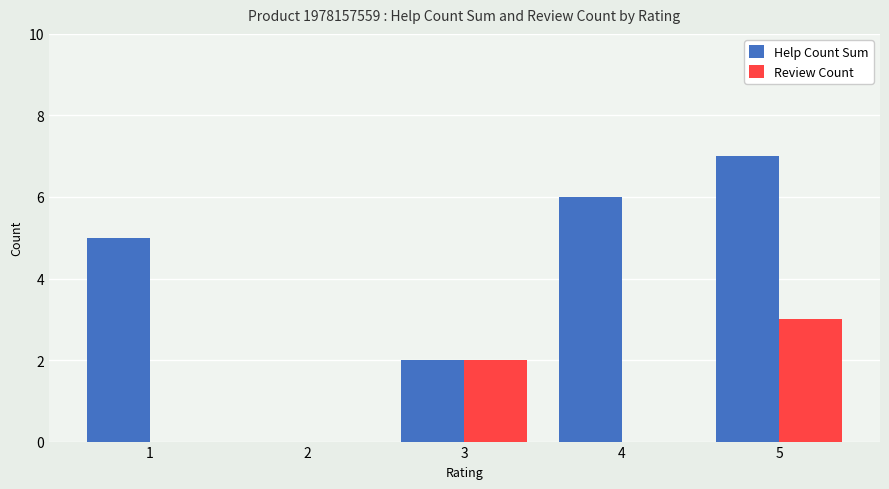

True or false: Help Count Sum has a value of 3 at 3.

False